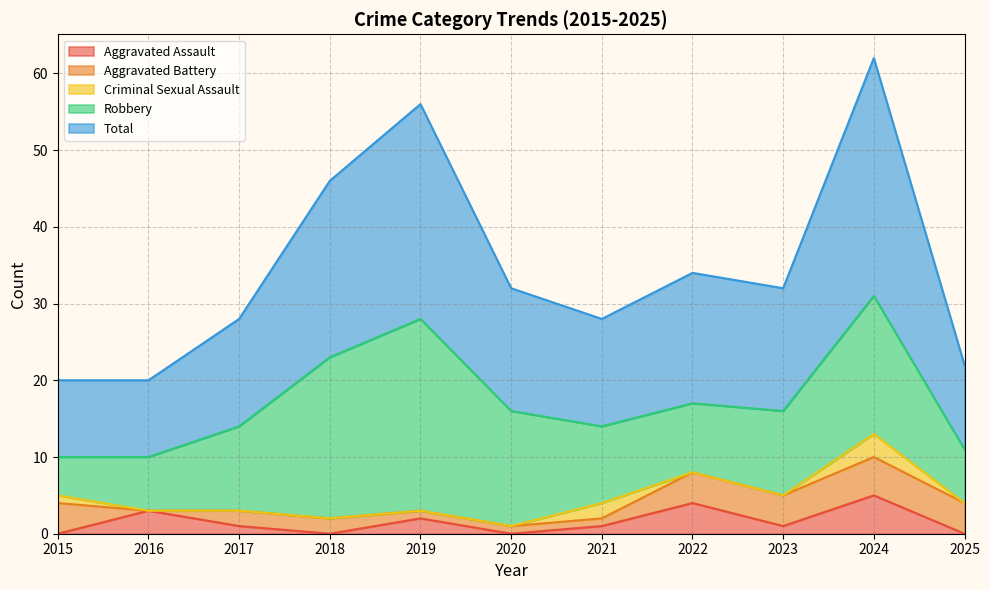

At which category does Aggravated Battery reach its first local valley?

2016